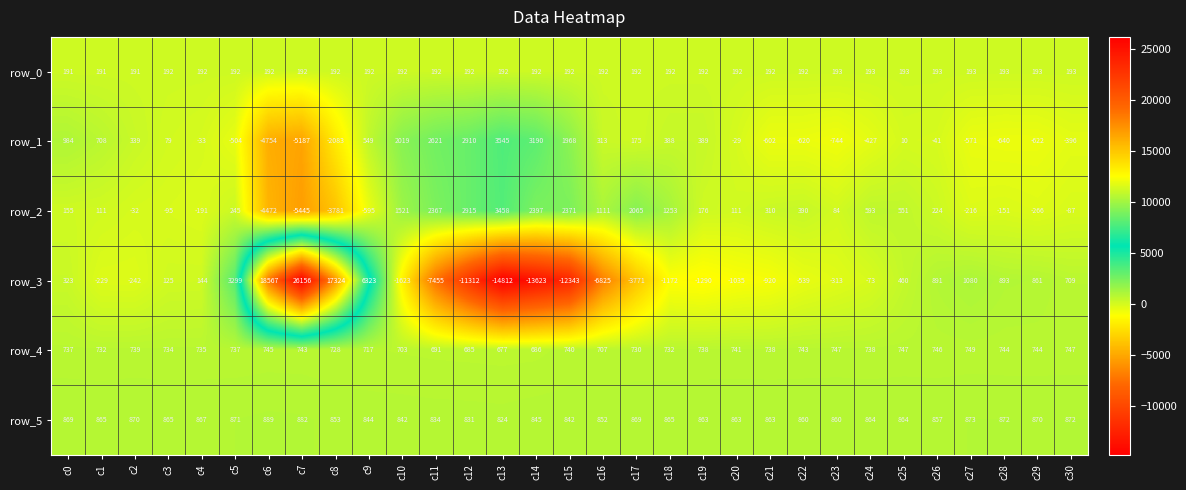

Is the value of row_4 at c26 greater than the value of row_1 at c2?

Yes